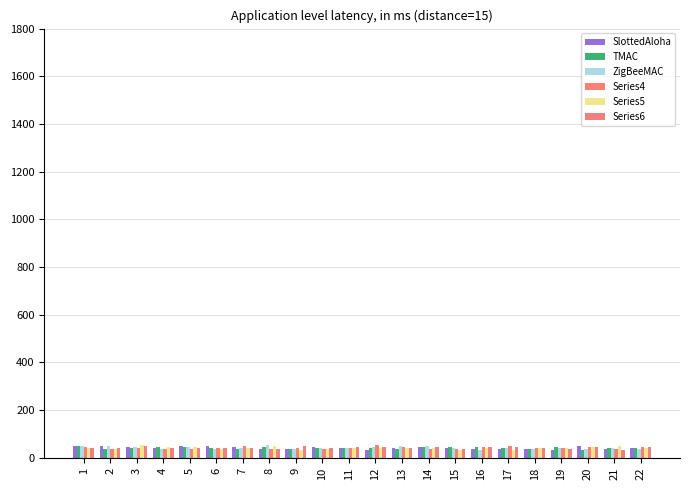

Reading left to right, extract all data points from this chart.

1: 1=49.2	2=47.5	3=44.9	4=40.0	5=50.6	6=51.2	7=43.8	8=37.3	9=37.6	10=45.8	11=39.1	12=31.4	13=41.9	14=44.7	15=39.2	16=35.1	17=35.2	18=35.4	19=33.9	20=50.4	21=35.0	22=41.9
2: 1=49.0	2=38.5	3=40.6	4=45.0	5=43.5	6=42.5	7=38.4	8=46.1	9=36.2	10=40.1	11=43.0	12=42.5	13=38.5	14=43.3	15=46.8	16=43.9	17=42.5	18=37.2	19=43.8	20=33.1	21=43.1	22=42.7
3: 1=50.3	2=50.5	3=46.0	4=35.6	5=44.0	6=37.1	7=42.0	8=53.4	9=35.5	10=42.9	11=42.8	12=43.8	13=47.9	14=50.8	15=43.1	16=32.3	17=40.7	18=35.9	19=41.7	20=35.7	21=39.6	22=38.1
4: 1=46.7	2=38.9	3=41.7	4=38.1	5=37.8	6=41.2	7=50.2	8=38.4	9=40.4	10=38.3	11=41.4	12=51.9	13=46.8	14=36.6	15=37.9	16=43.7	17=47.8	18=42.6	19=43.0	20=43.6	21=37.2	22=45.6
5: 1=41.0	2=34.9	3=52.5	4=43.3	5=43.5	6=35.3	7=42.3	8=48.4	9=34.2	10=38.3	11=40.9	12=42.1	13=39.3	14=41.2	15=31.9	16=42.7	17=32.6	18=41.6	19=39.7	20=44.3	21=47.5	22=41.7
6: 1=39.5	2=41.6	3=47.5	4=39.3	5=39.4	6=41.1	7=39.4	8=37.8	9=48.3	10=40.3	11=43.9	12=45.4	13=41.0	14=43.9	15=37.8	16=44.9	17=44.1	18=40.3	19=35.2	20=45.4	21=33.4	22=47.1